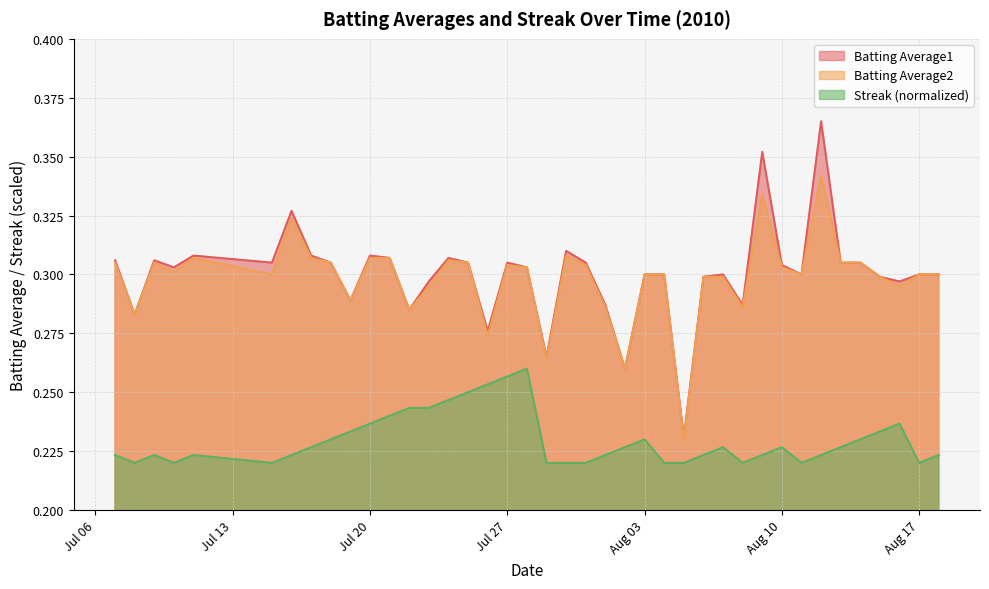

True or false: Streak has more than 1 points higher than both neighbors.

True